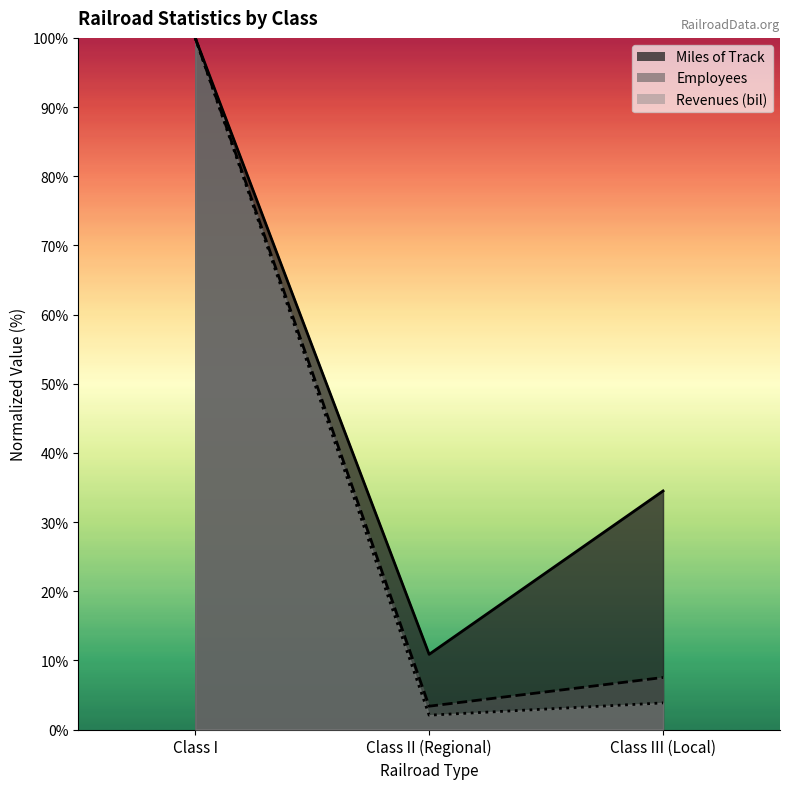

What is the difference between the Employees values at Class I and Class III (Local)?

92.5